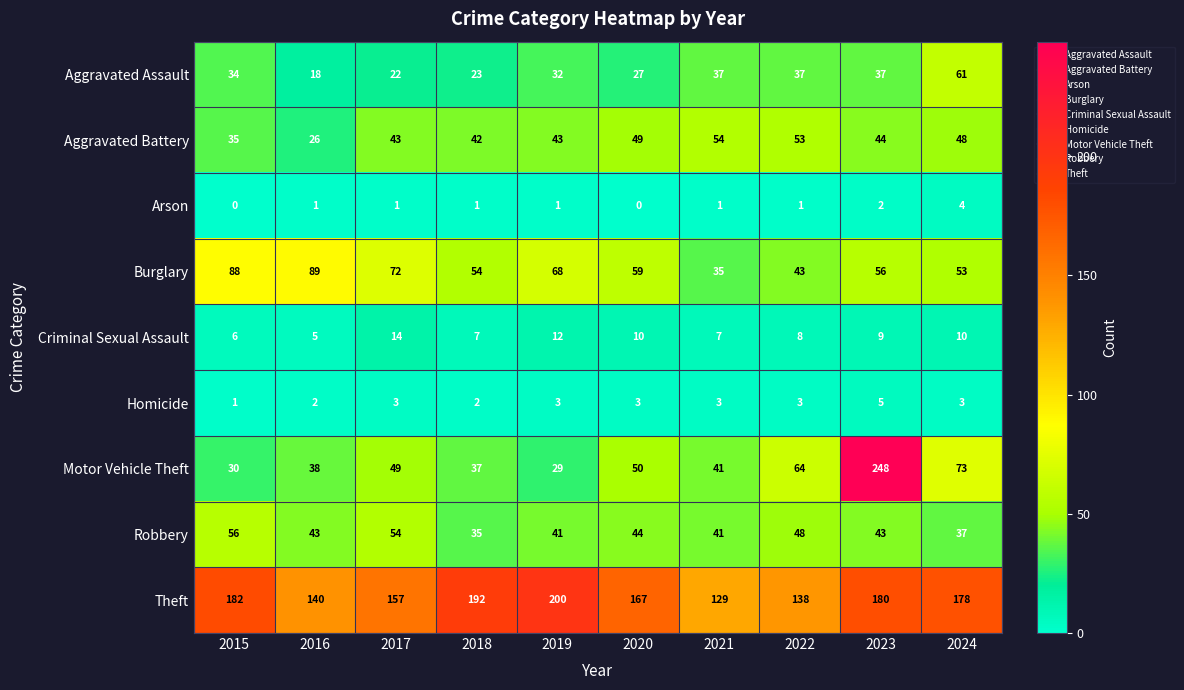

What is the minimum value for Theft?

129